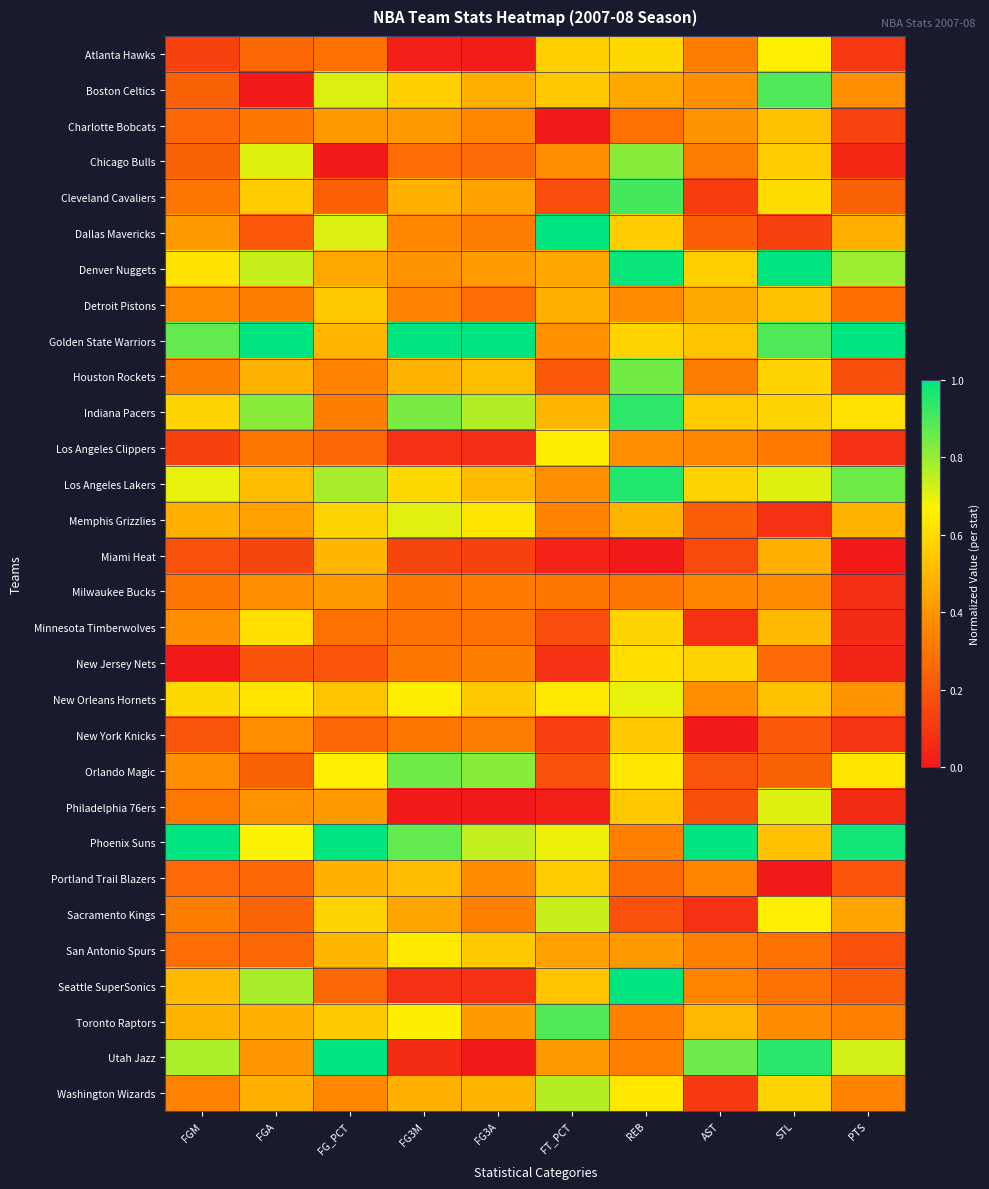

Between FT_PCT and FG_PCT, which is larger?

FT_PCT